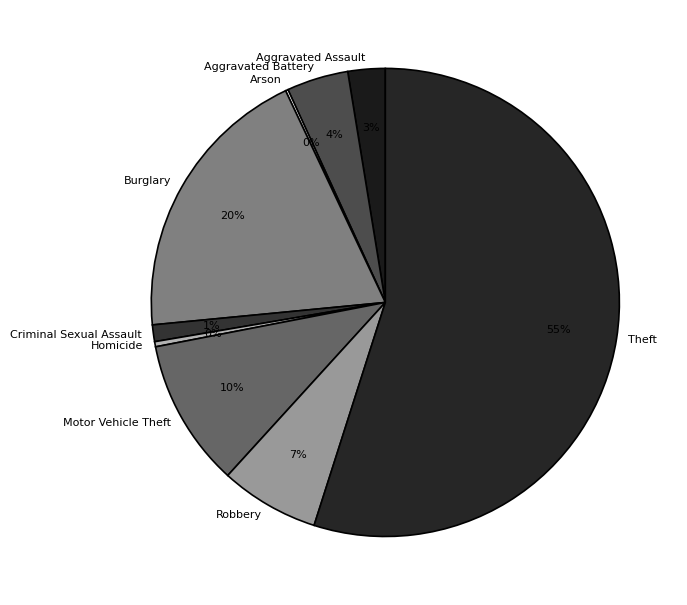

To the nearest percent, what is the average slice percentage?

11%